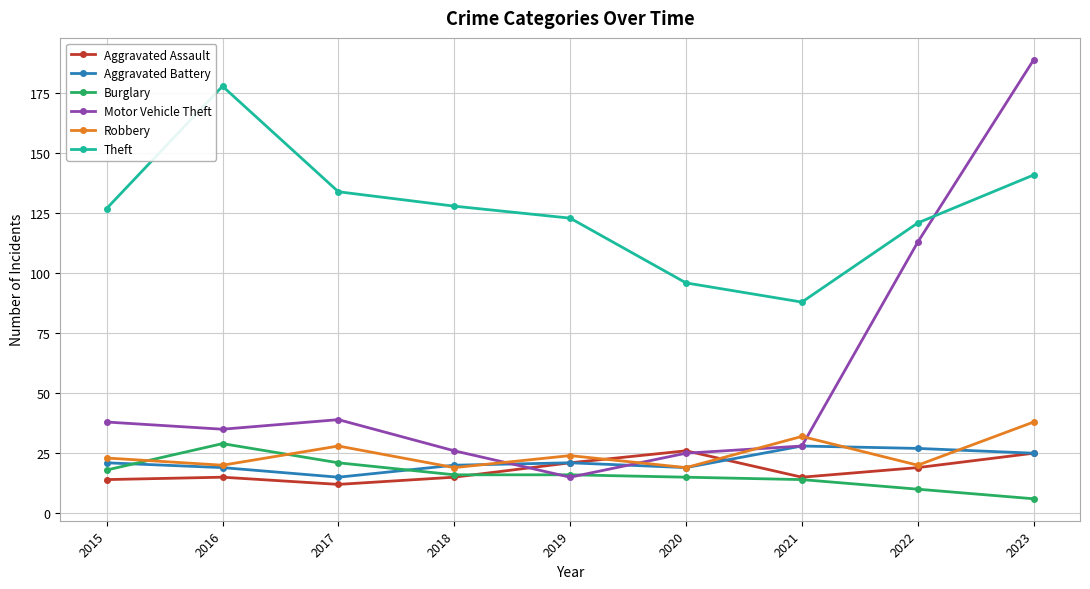

True or false: Burglary and Theft cross at least once.

False